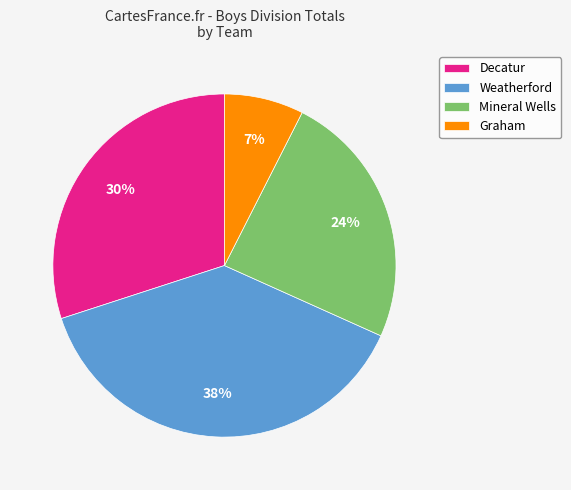

Is the sum of Weatherford and Mineral Wells greater than half?

Yes